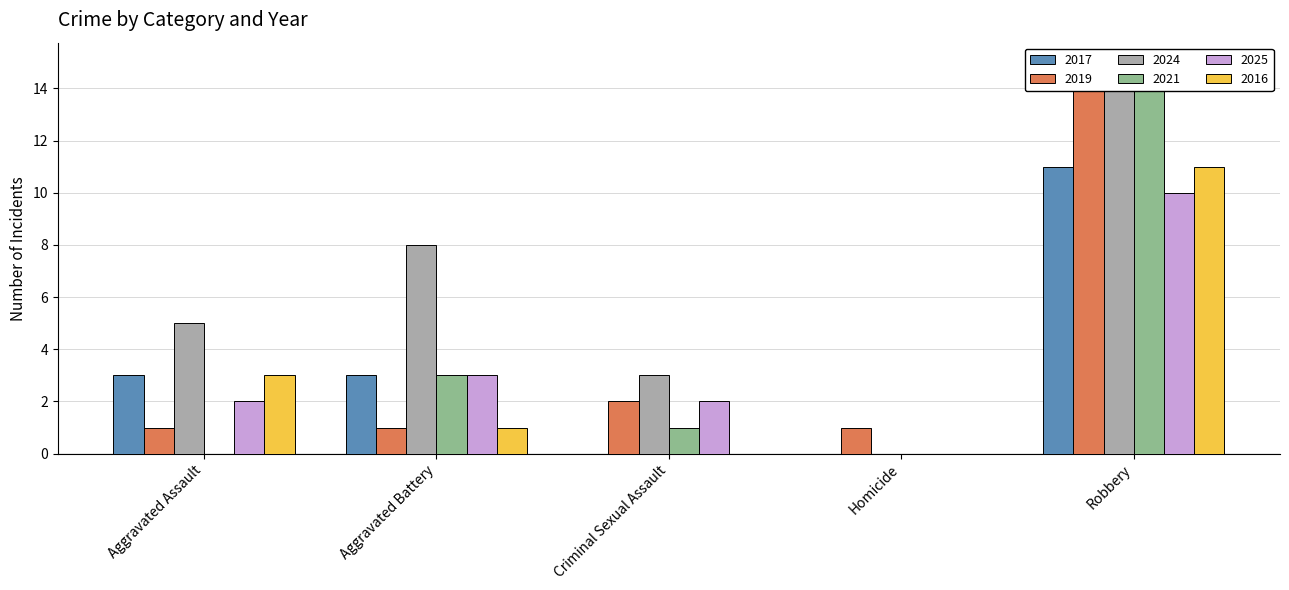

Reading right to left, list all the values displayed in this chart.

2017: Robbery=11	Homicide=0	Criminal Sexual Assault=0	Aggravated Battery=3	Aggravated Assault=3
2019: Robbery=15	Homicide=1	Criminal Sexual Assault=2	Aggravated Battery=1	Aggravated Assault=1
2024: Robbery=14	Homicide=0	Criminal Sexual Assault=3	Aggravated Battery=8	Aggravated Assault=5
2021: Robbery=14	Homicide=0	Criminal Sexual Assault=1	Aggravated Battery=3	Aggravated Assault=0
2025: Robbery=10	Homicide=0	Criminal Sexual Assault=2	Aggravated Battery=3	Aggravated Assault=2
2016: Robbery=11	Homicide=0	Criminal Sexual Assault=0	Aggravated Battery=1	Aggravated Assault=3